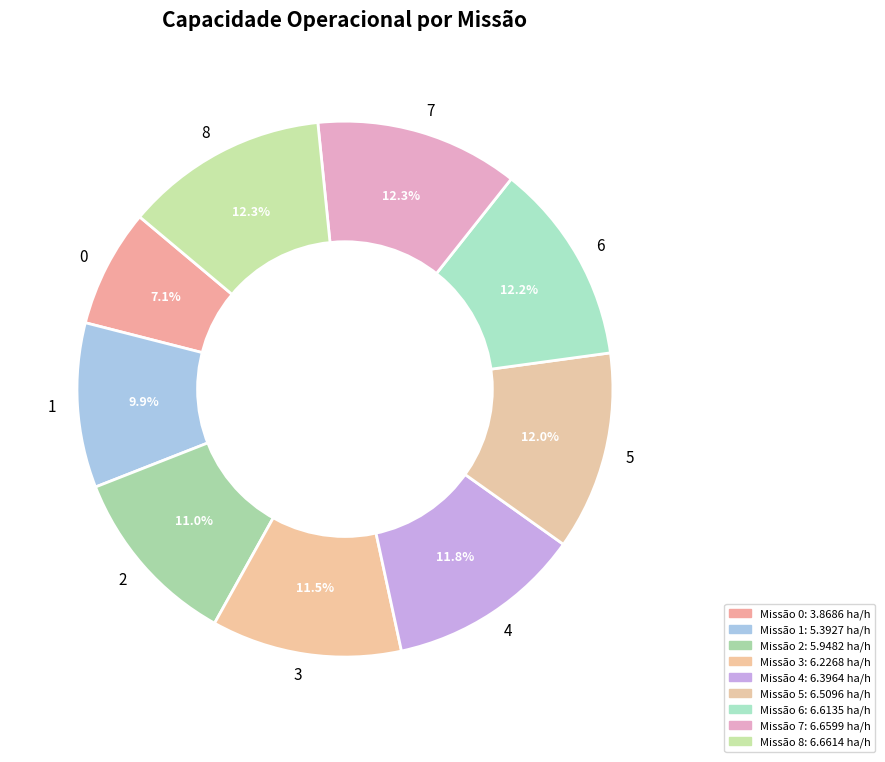

Approximately how many times larger is the value at 1 compared to 2?

0.9